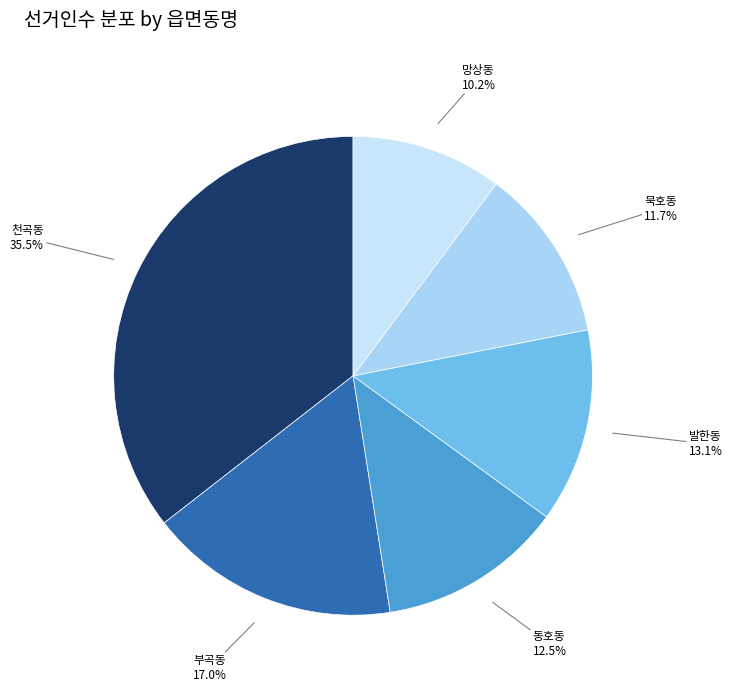

Rank the categories by value from lowest to highest.

망상동, 묵호동, 동호동, 발한동, 부곡동, 천곡동